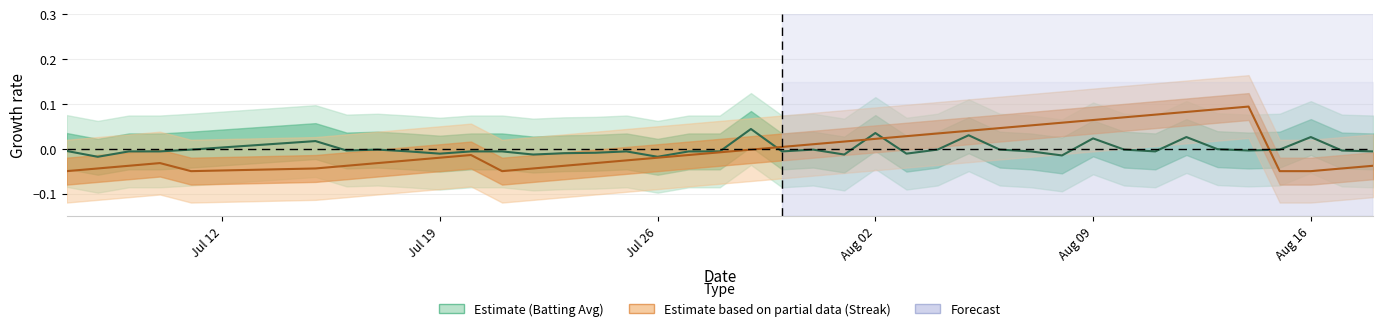

In batting_avg, how many points are lower than both neighbors (excluding endpoints)?

11